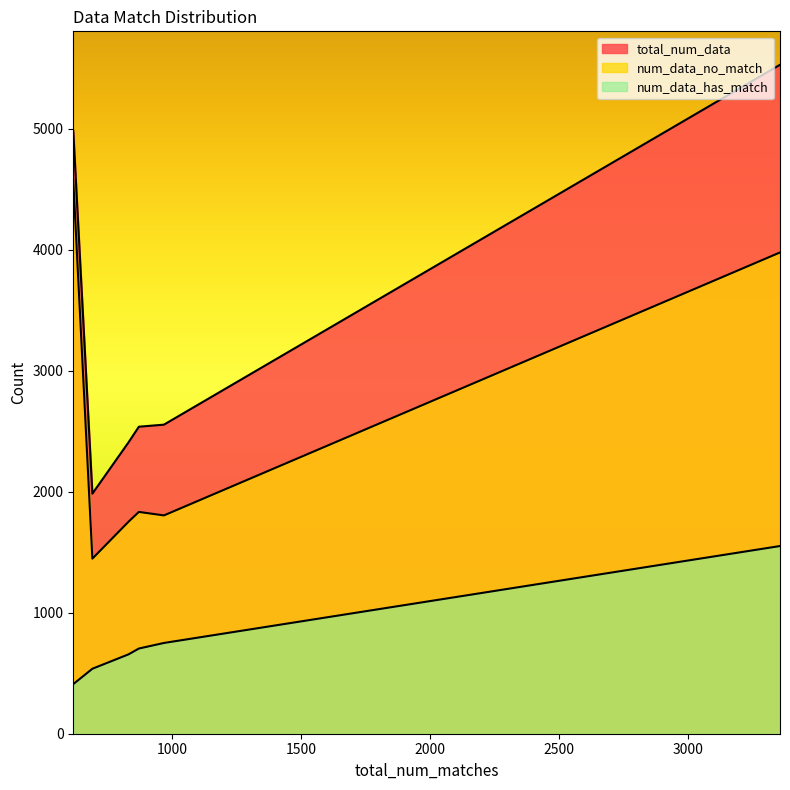

What is the sum of all num_data_has_match values?

4608